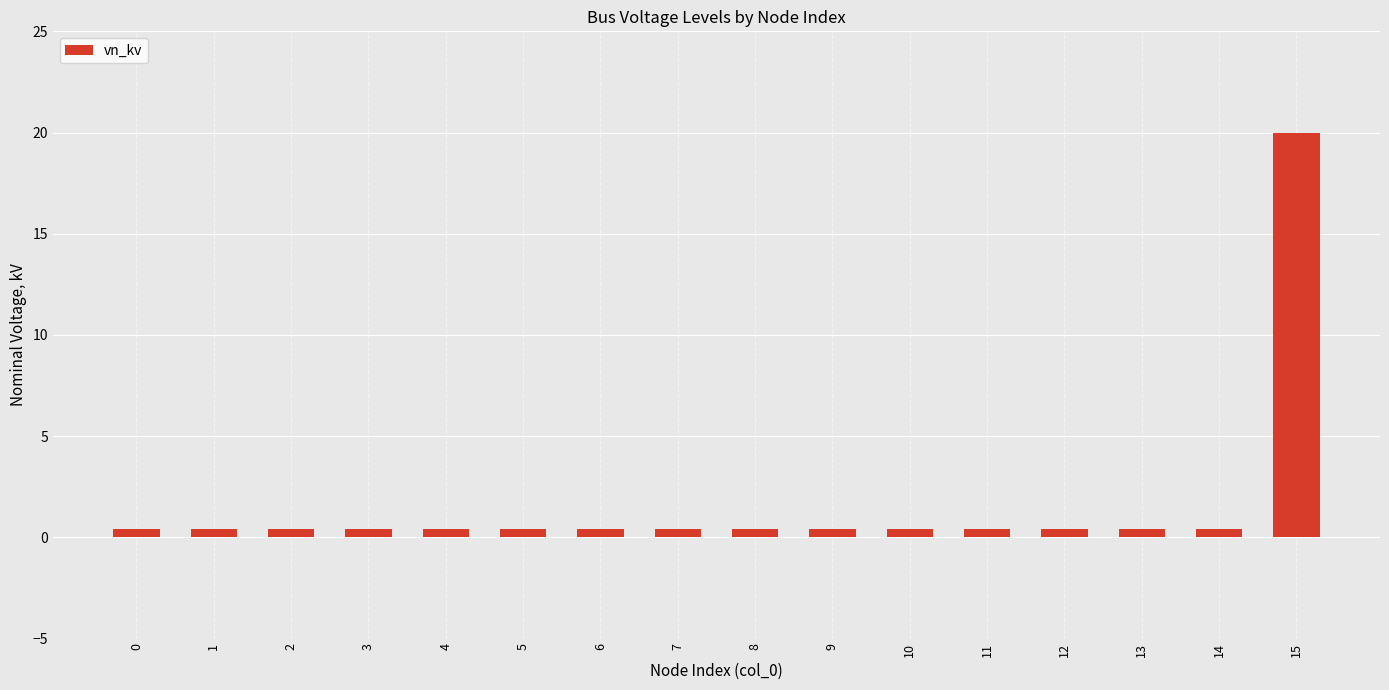

True or false: the data shows 0.4 at 6.

True